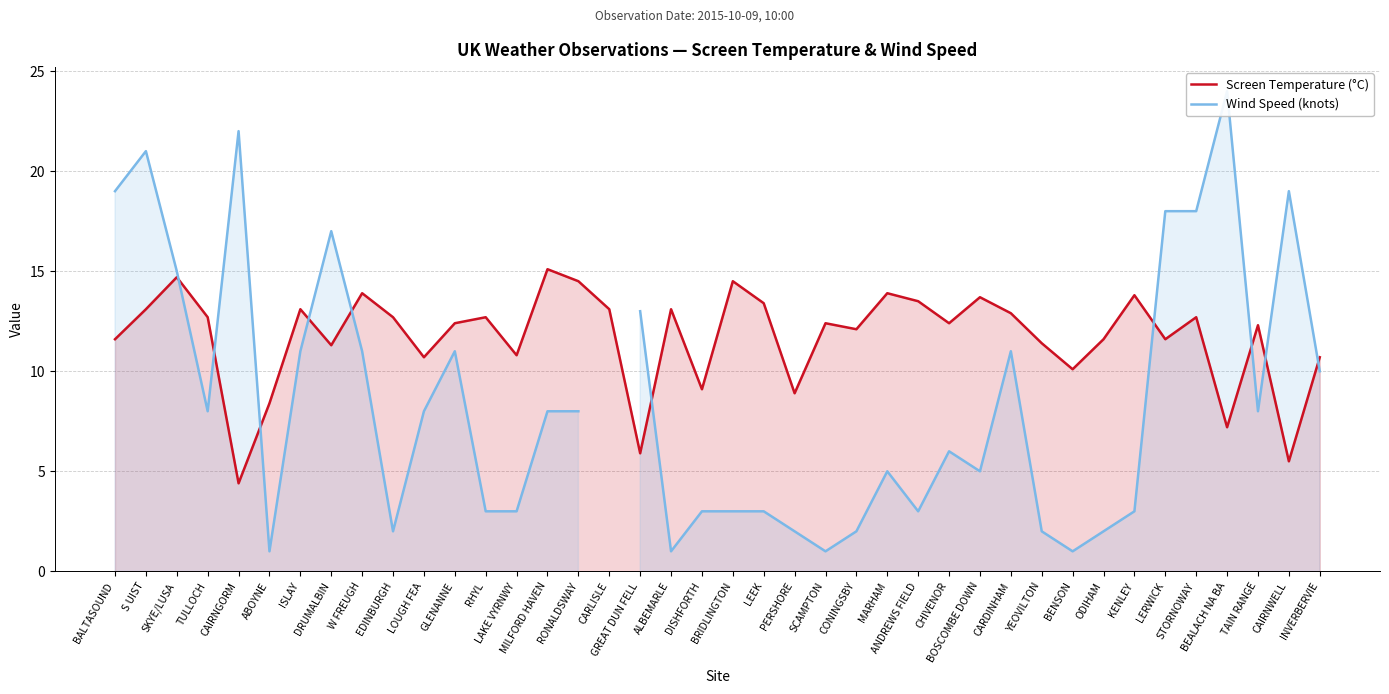

What is the difference between the Wind Speed (knots) values at LEEK and CAIRNWELL?

16.0